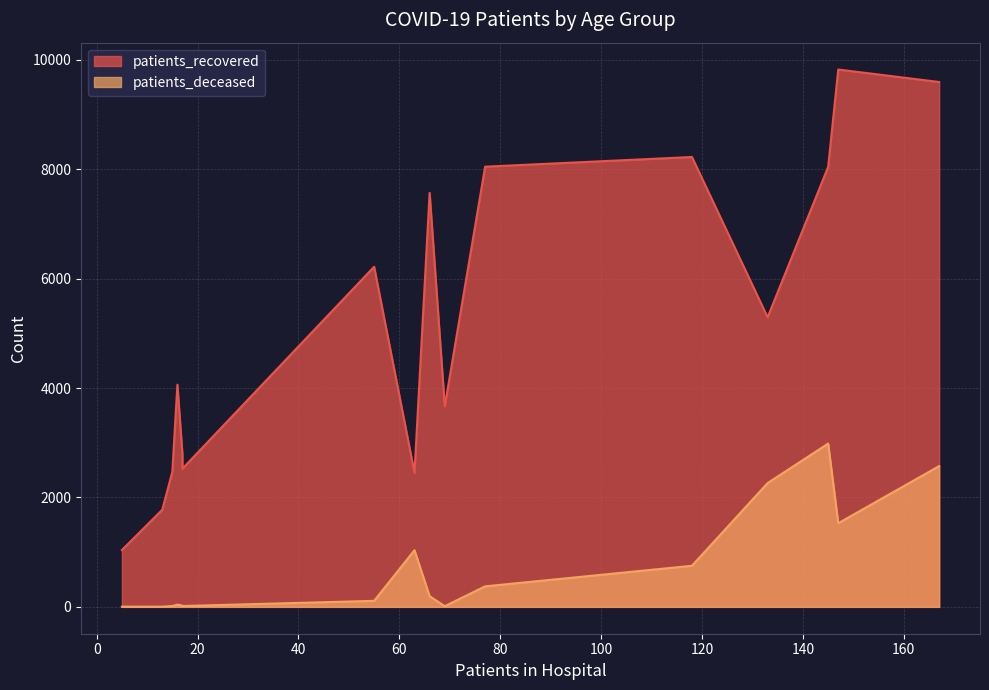

Rank the series by their average value, from highest to lowest.

patients_recovered, patients_deceased